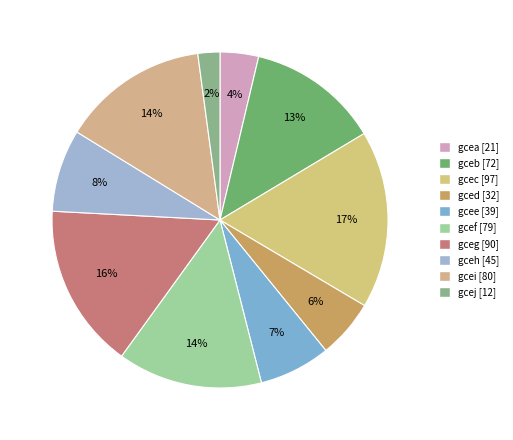

To the nearest percent, what is the difference between the largest and smallest slice percentages?

15%